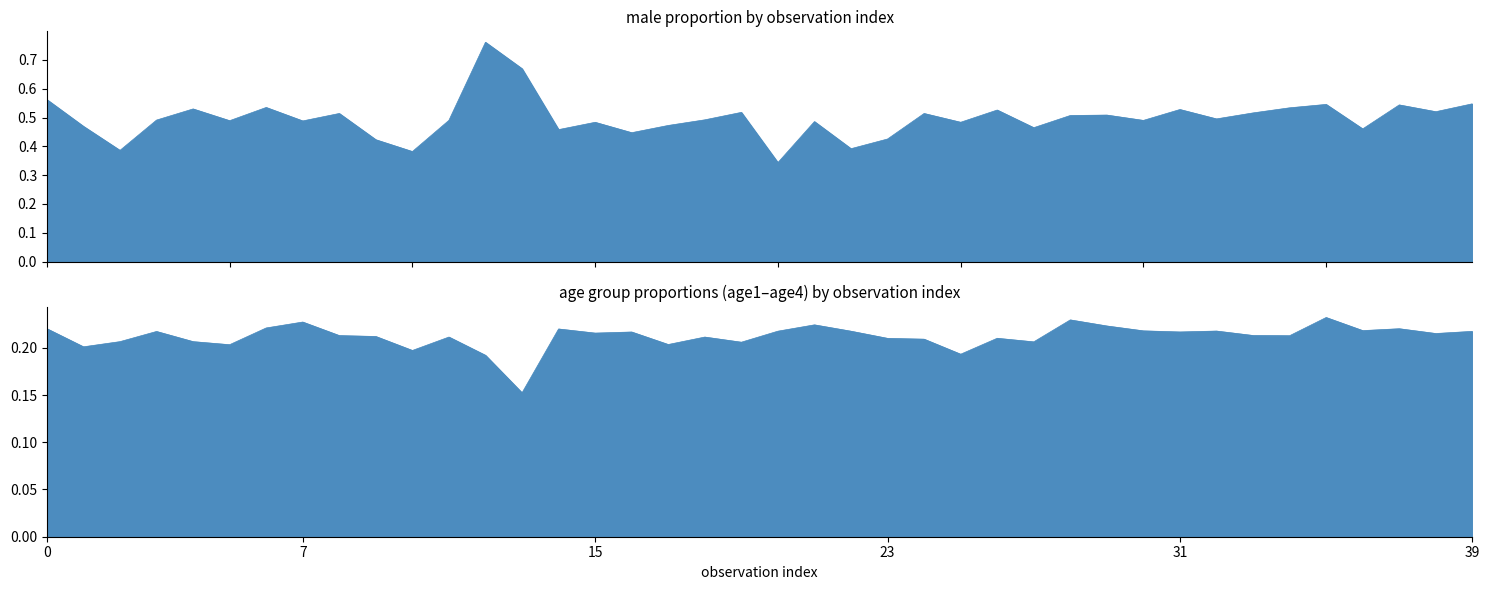

Reading left to right, transcribe all the data shown in this chart.

male: 0.6	0.5	0.4	0.5	0.5	0.5	0.5	0.5	0.5	0.4	0.4	0.5	0.8	0.7	0.5	0.5	0.4	0.5	0.5	0.5	0.3	0.5	0.4	0.4	0.5	0.5	0.5	0.5	0.5	0.5	0.5	0.5	0.5	0.5	0.5	0.5	0.5	0.5	0.5	0.5
age1: 0.2	0.1	0.1	0.2	0.2	0.2	0.2	0.2	0.1	0.1	0.1	0.3	0.3	0.3	0.2	0.2	0.2	0.2	0.2	0.3	0.2	0.2	0.2	0.3	0.3	0.2	0.3	0.2	0.2	0.2	0.3	0.2	0.2	0.2	0.3	0.2	0.2	0.2	0.3	0.2
age2: 0.2	0.2	0.2	0.2	0.2	0.2	0.2	0.2	0.2	0.2	0.2	0.2	0.2	0.1	0.2	0.3	0.2	0.2	0.2	0.2	0.1	0.2	0.2	0.1	0.2	0.2	0.1	0.3	0.3	0.2	0.2	0.2	0.2	0.2	0.3	0.3	0.2	0.3	0.2	0.2
age3: 0.3	0.3	0.2	0.2	0.2	0.2	0.3	0.3	0.3	0.3	0.2	0.1	0.2	0.1	0.2	0.2	0.2	0.2	0.2	0.2	0.2	0.2	0.2	0.2	0.2	0.2	0.2	0.1	0.2	0.2	0.2	0.2	0.2	0.2	0.2	0.2	0.2	0.2	0.2	0.2
age4: 0.2	0.2	0.3	0.2	0.2	0.3	0.2	0.2	0.2	0.2	0.3	0.2	0.2	0.2	0.2	0.2	0.2	0.2	0.2	0.2	0.3	0.2	0.2	0.3	0.1	0.2	0.2	0.3	0.2	0.2	0.2	0.2	0.2	0.2	0.1	0.2	0.2	0.2	0.2	0.2